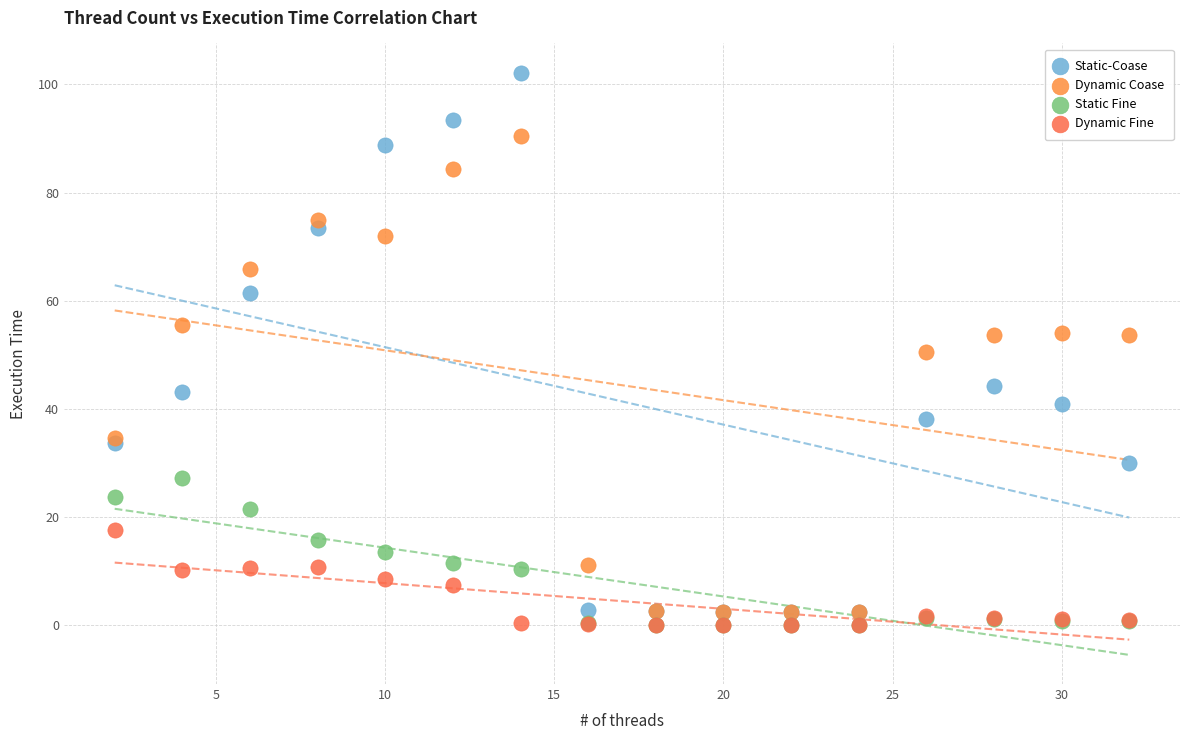

Which series reaches the maximum Y coordinate?

Static-Coase